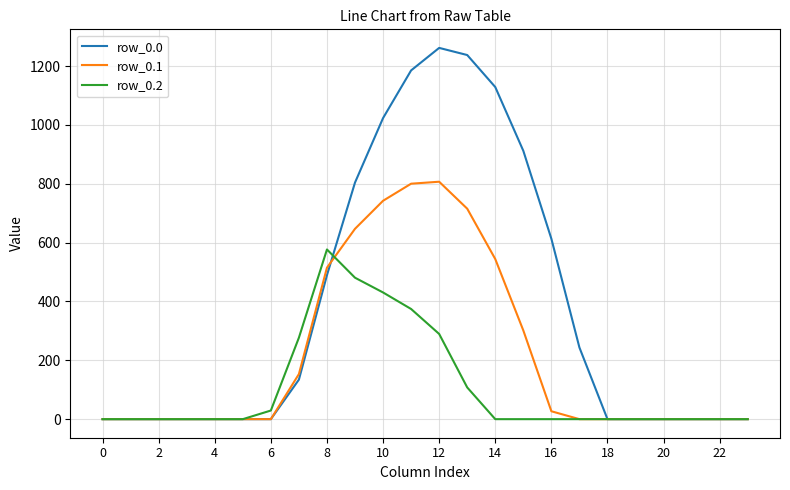

Which series has the largest range (max minus min)?

row_0.0